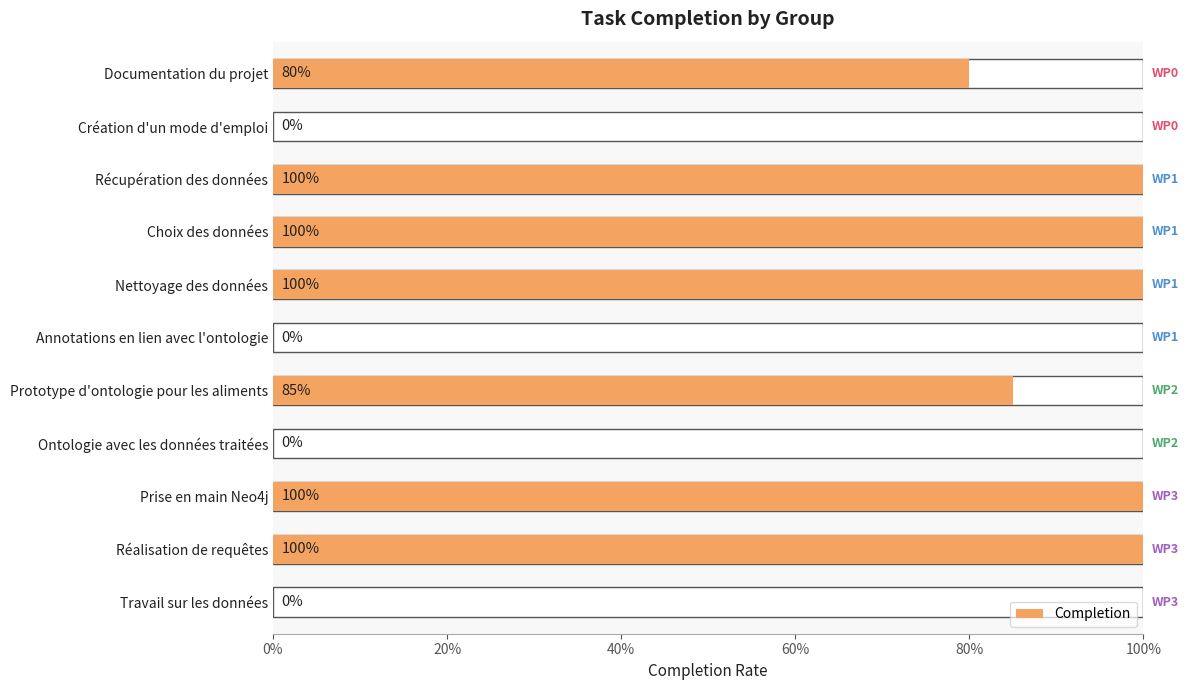

Does the chart contain stacked bars?

No